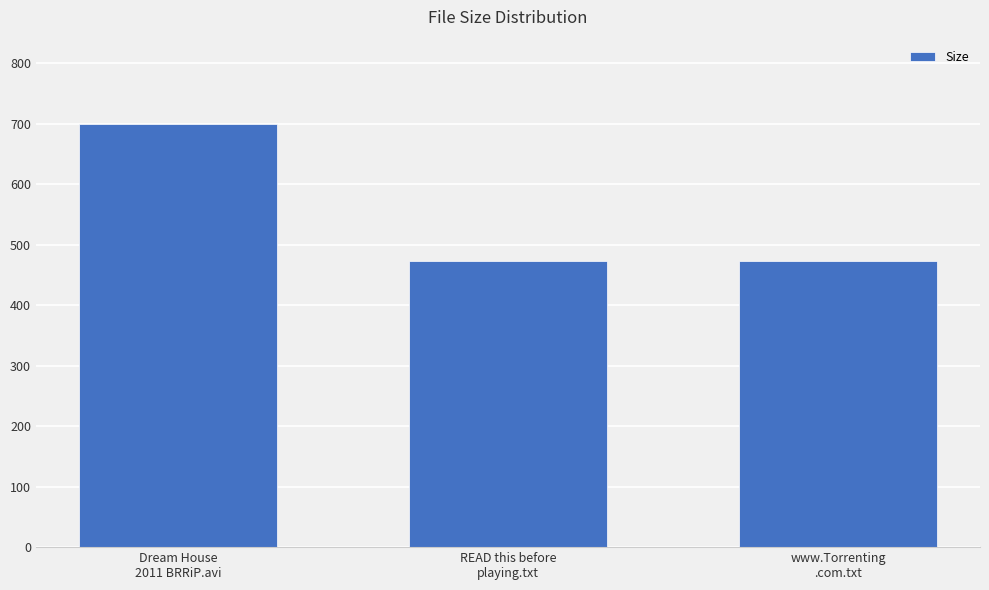

What is the maximum value shown in the chart?

698.9